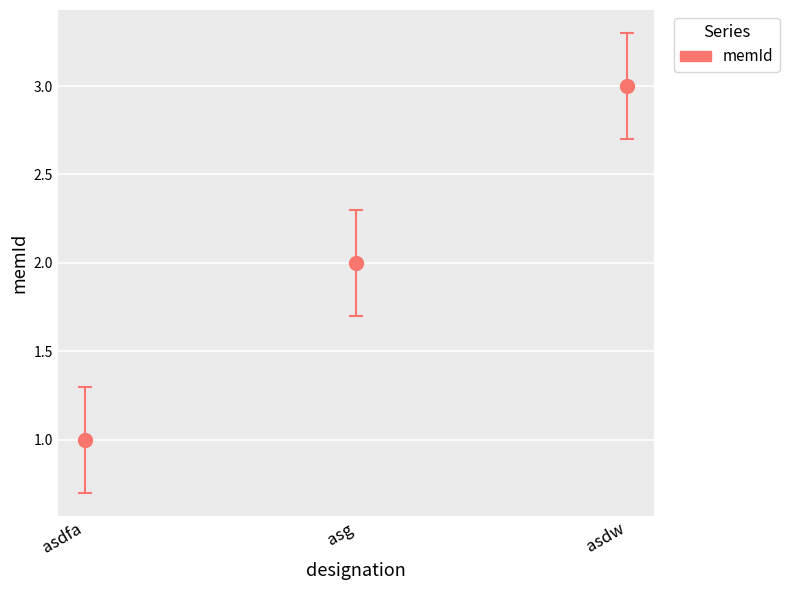

List the labels in order of value, smallest first.

asdfa, asg, asdw